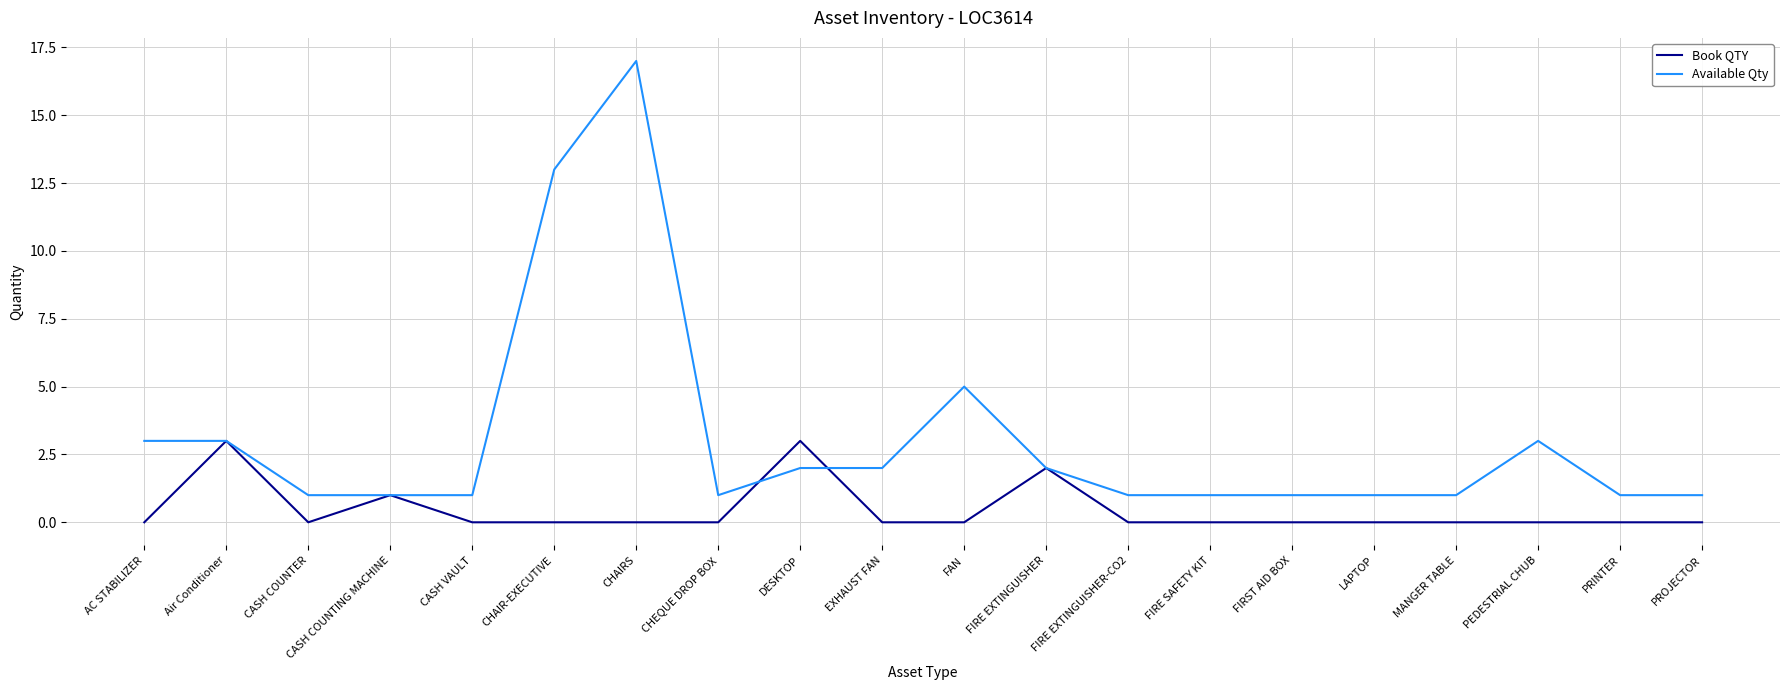

Is the value of Available Qty at CASH VAULT greater than the value of Book QTY at PROJECTOR?

Yes